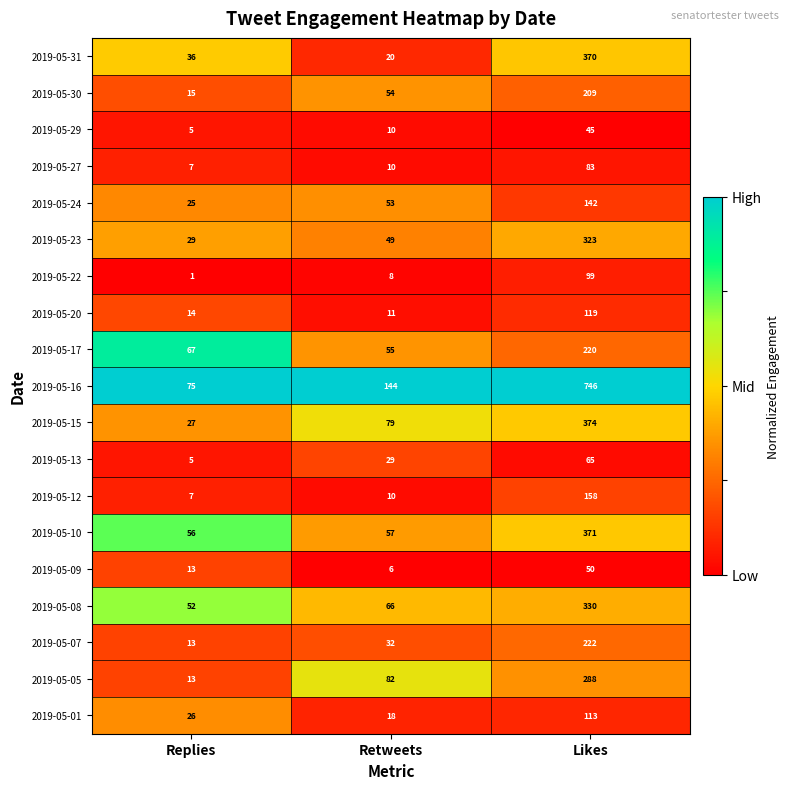

Rank the series by their maximum value, from lowest to highest.

2019-05-29, 2019-05-09, 2019-05-13, 2019-05-27, 2019-05-22, 2019-05-01, 2019-05-20, 2019-05-24, 2019-05-12, 2019-05-30, 2019-05-17, 2019-05-07, 2019-05-05, 2019-05-23, 2019-05-08, 2019-05-31, 2019-05-10, 2019-05-15, 2019-05-16